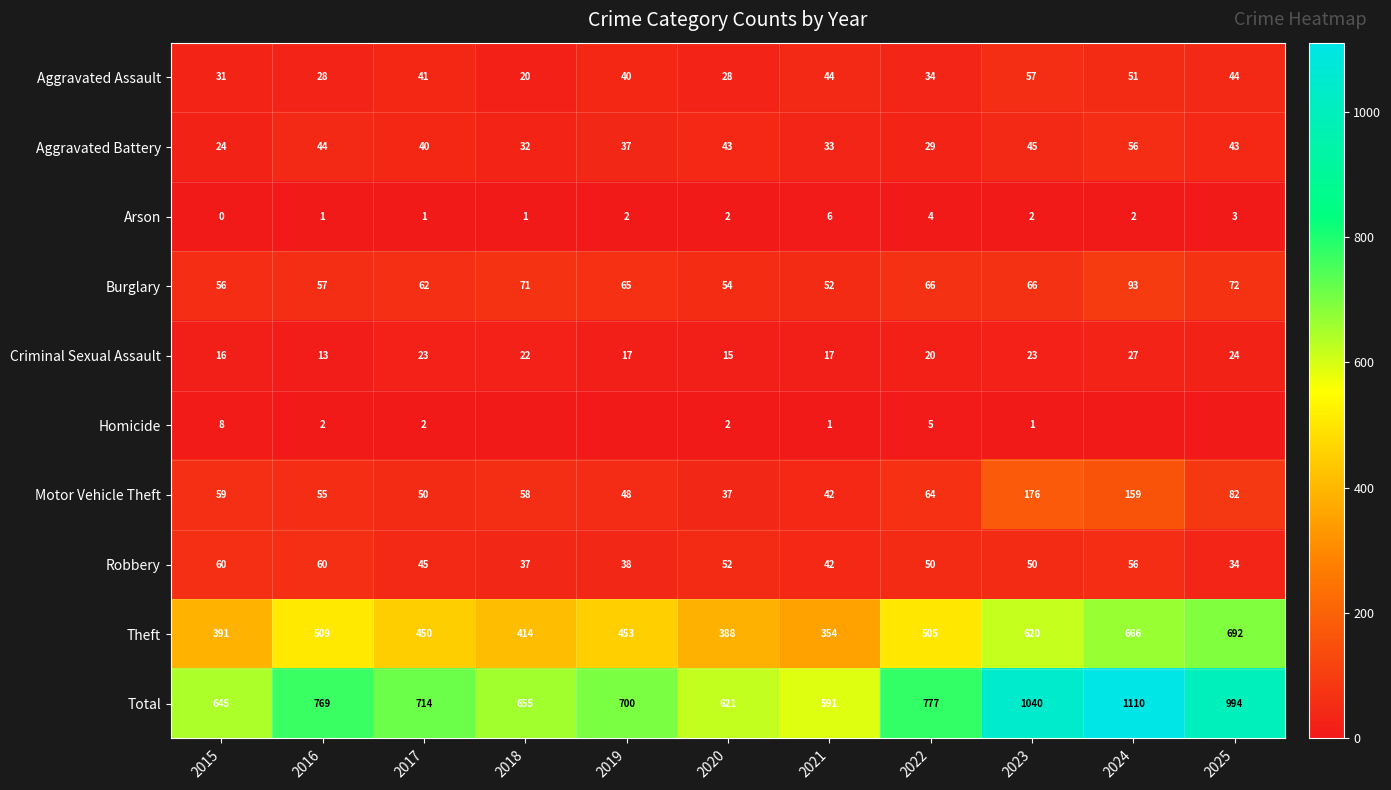

Which category has the lowest value in the Total series?

2021